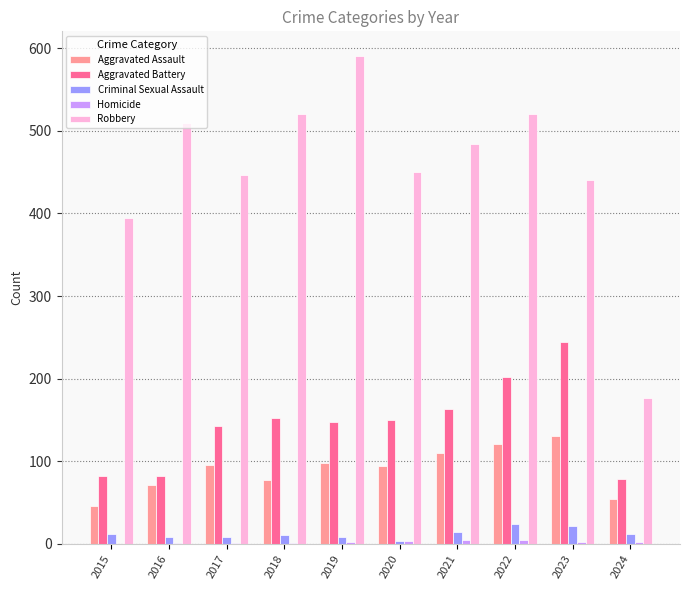

The Aggravated Battery series shows 202 at 2022. True or false?

True